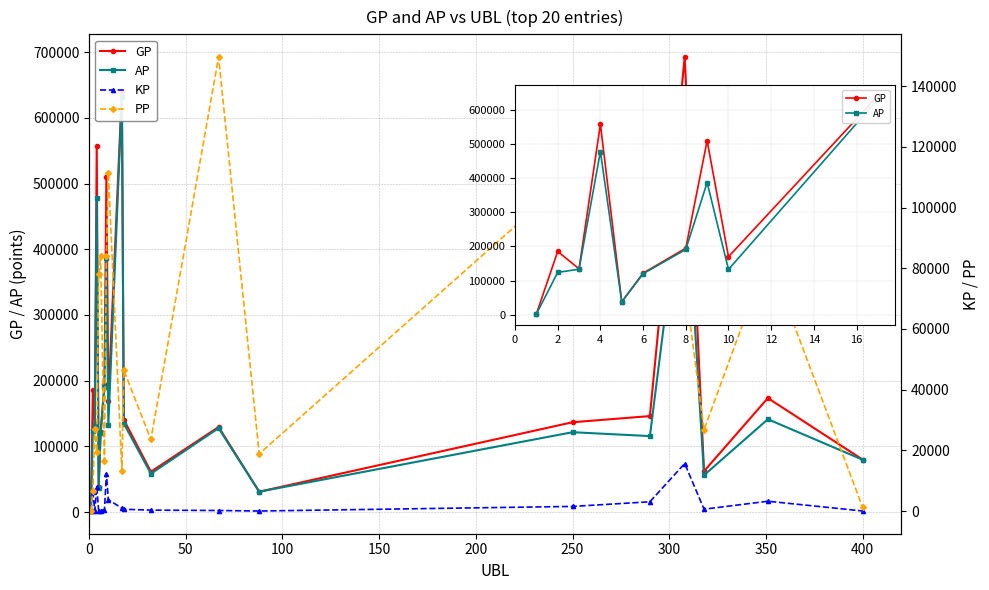

Which label corresponds to the smallest value in the chart?

1